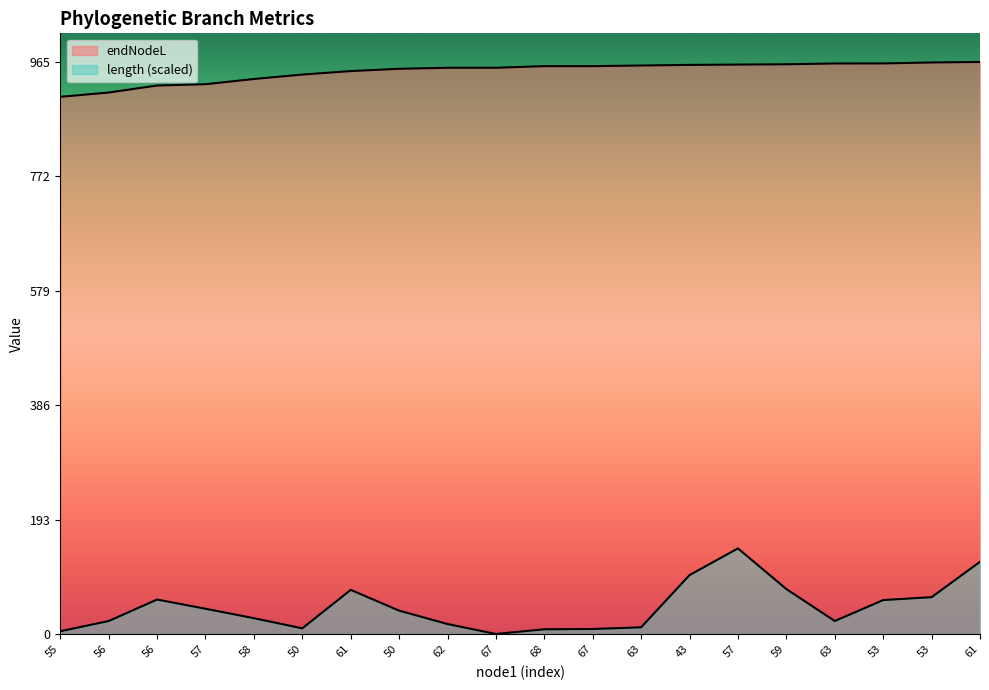

What is the smallest value displayed?

0.5